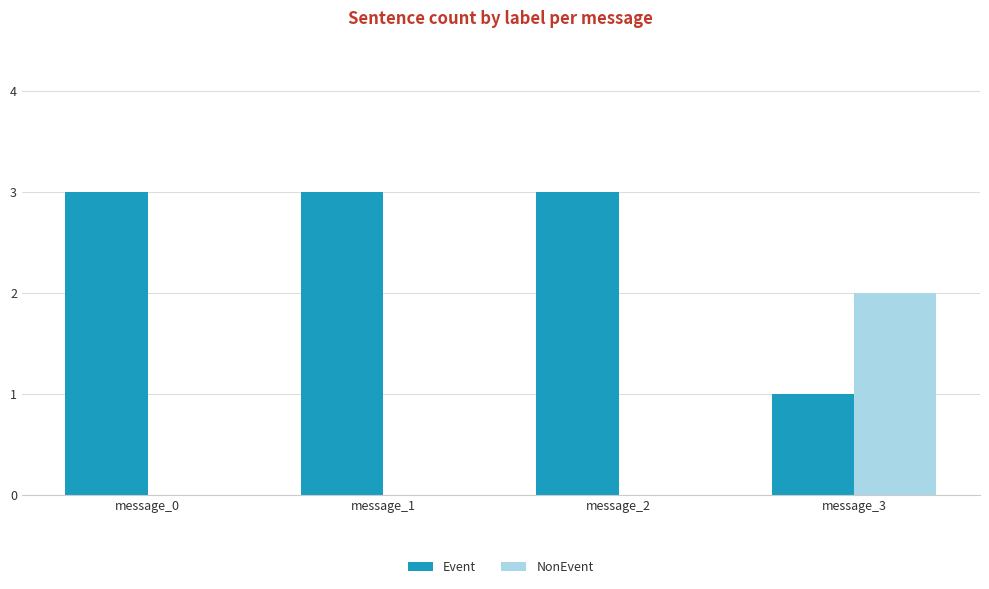

How many data points does each series have?

4